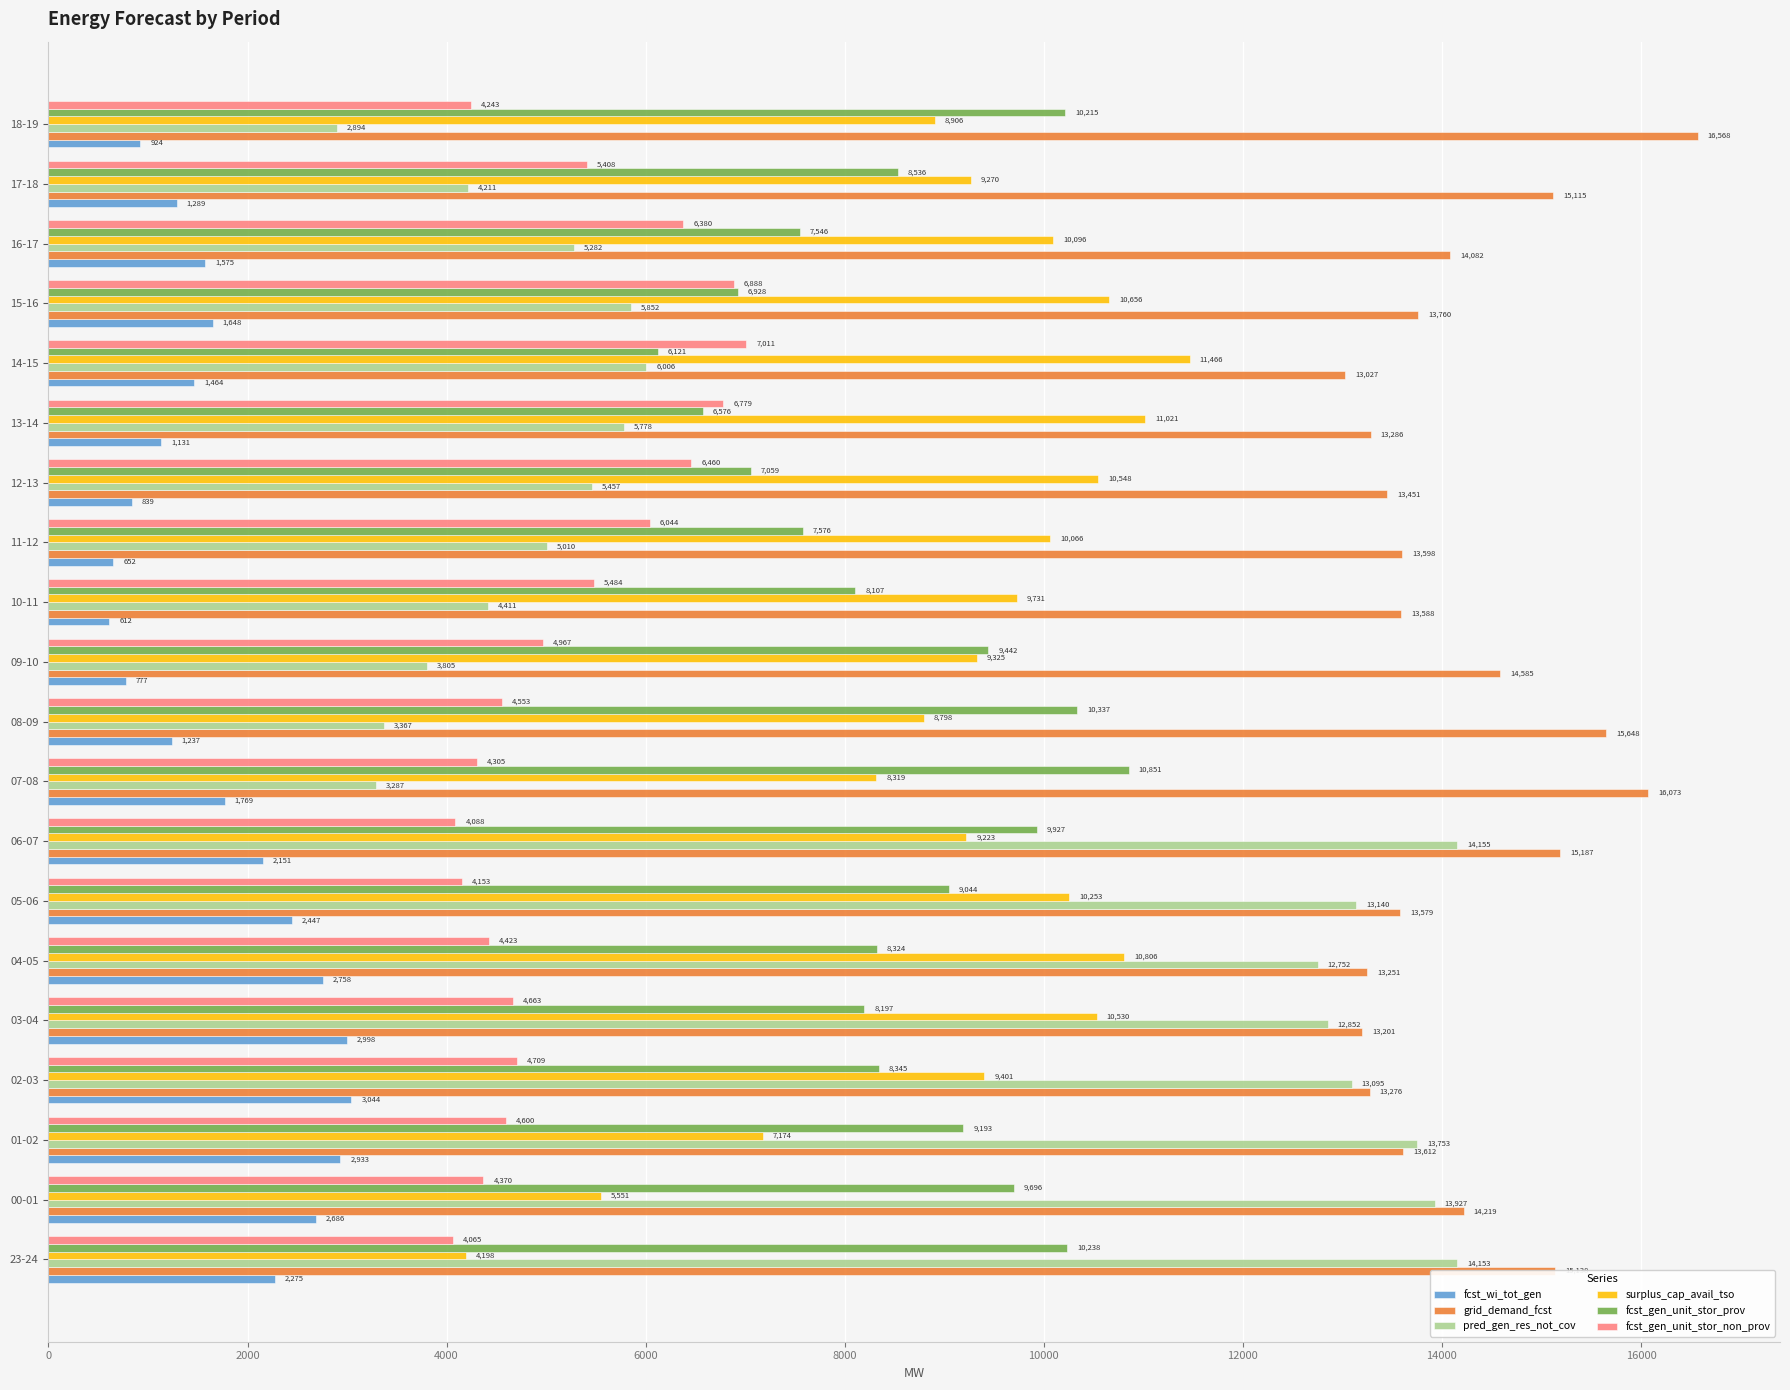

What is the highest value of the fcst_gen_unit_stor_non_prov series?

7011